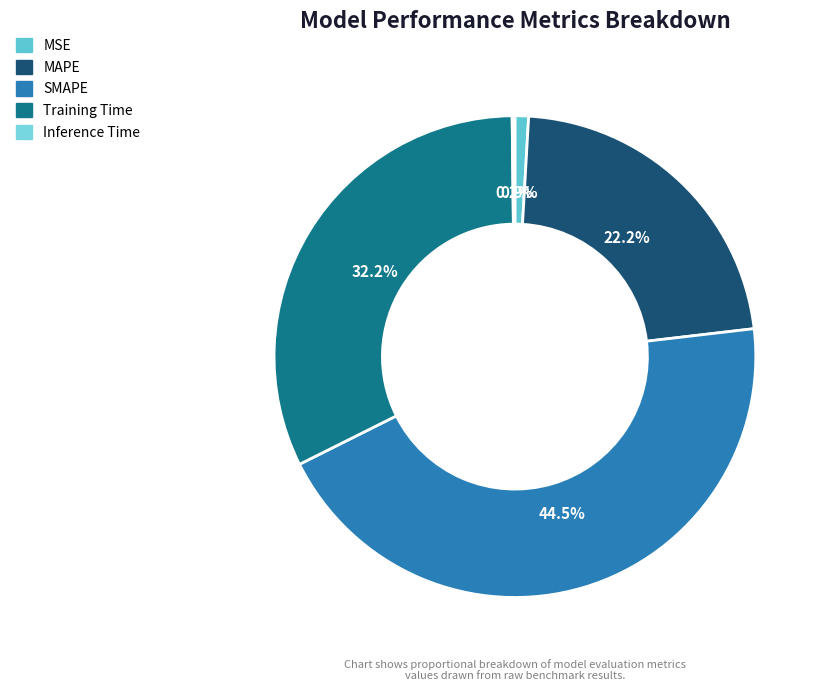

Approximately how many times larger is the value at MAPE compared to SMAPE?

0.5